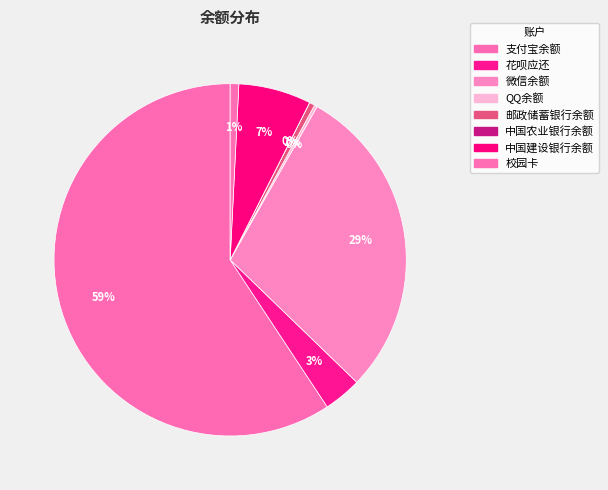

To the nearest percent, what portion does 校园卡 represent?

1%